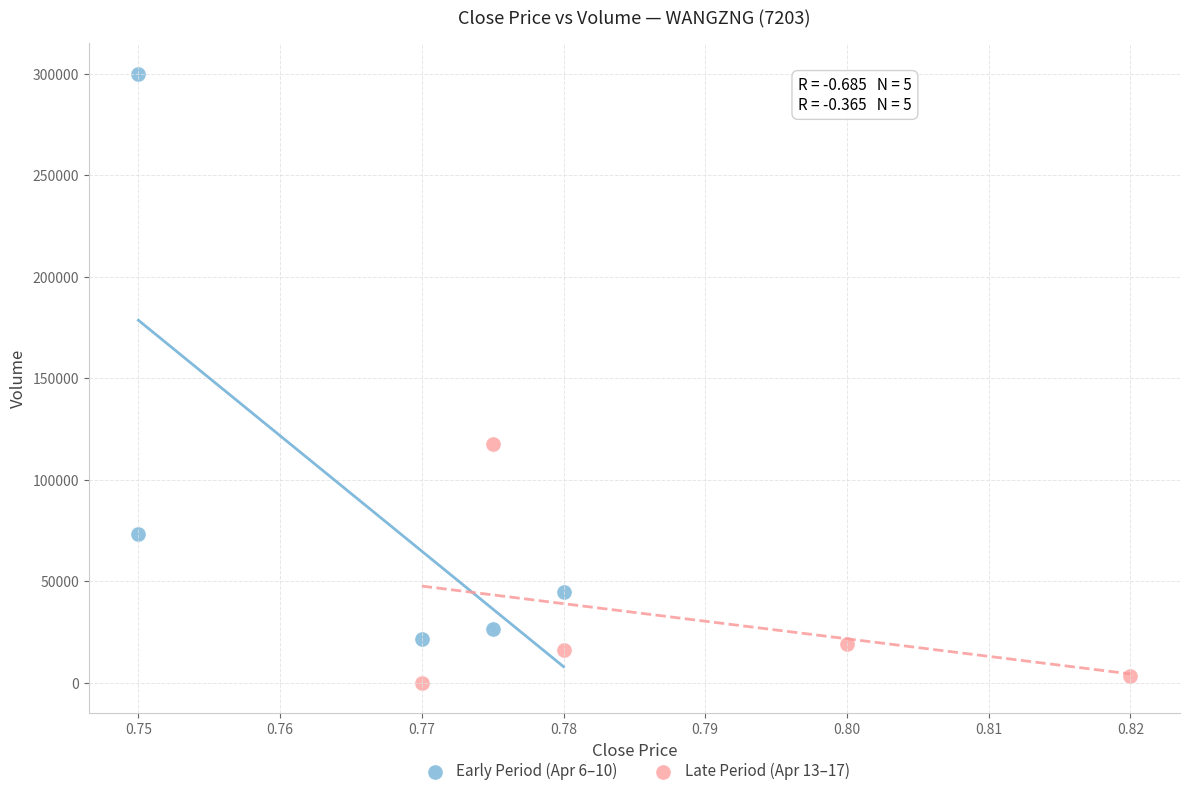

Which series reaches the minimum Y coordinate?

Late Period (Apr 13–17)